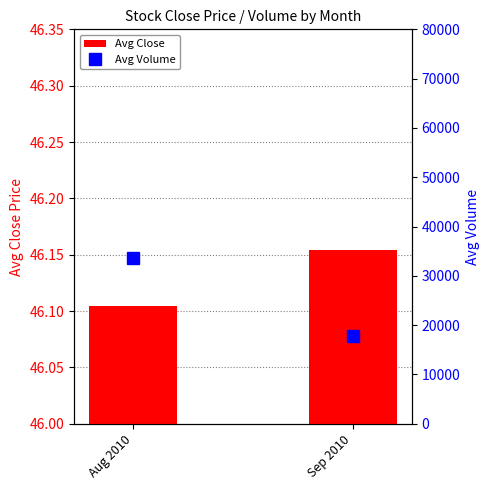

What is the total value across all series at Aug 2010?

33619.8